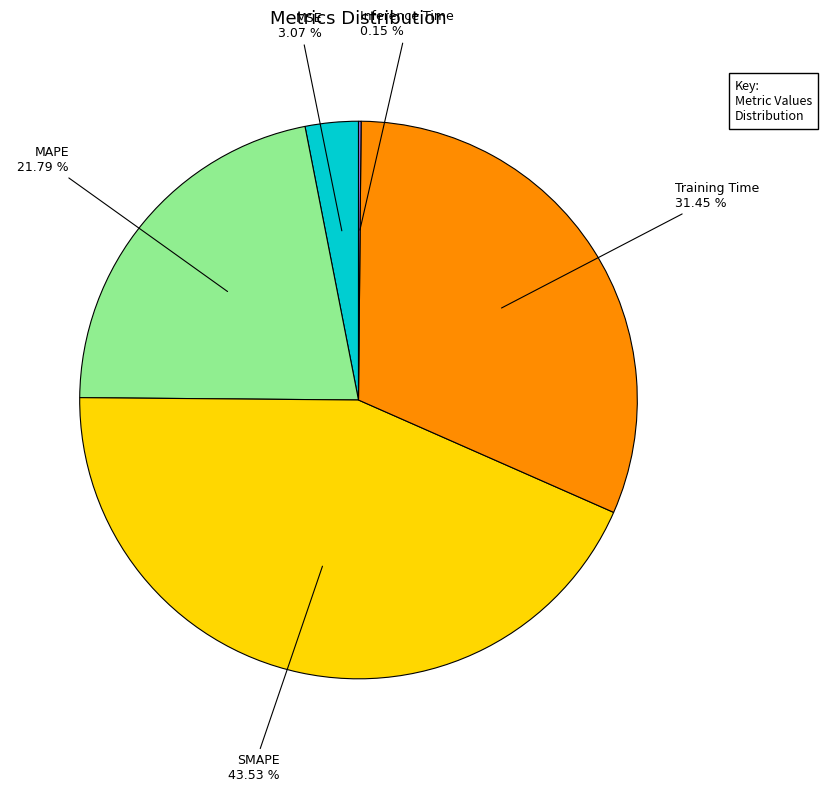

To the nearest percent, what is the difference between the largest and smallest slice percentages?

43%